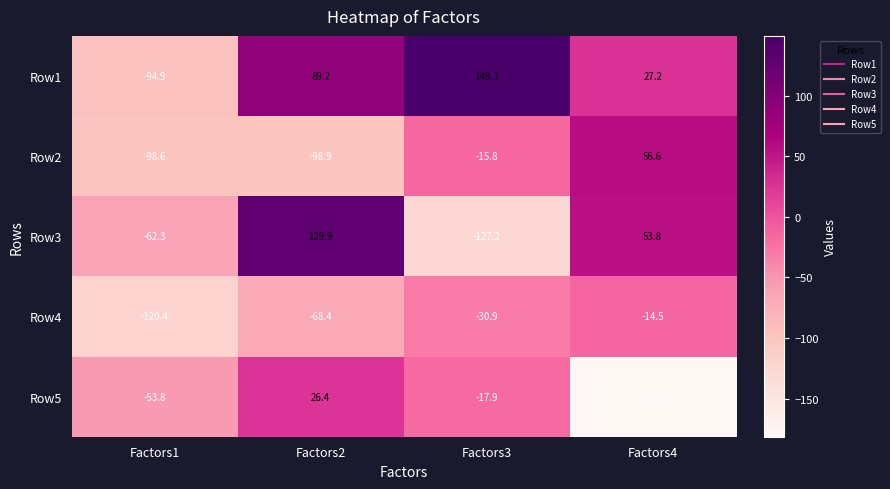

Which series has the largest total across all categories?

Row1